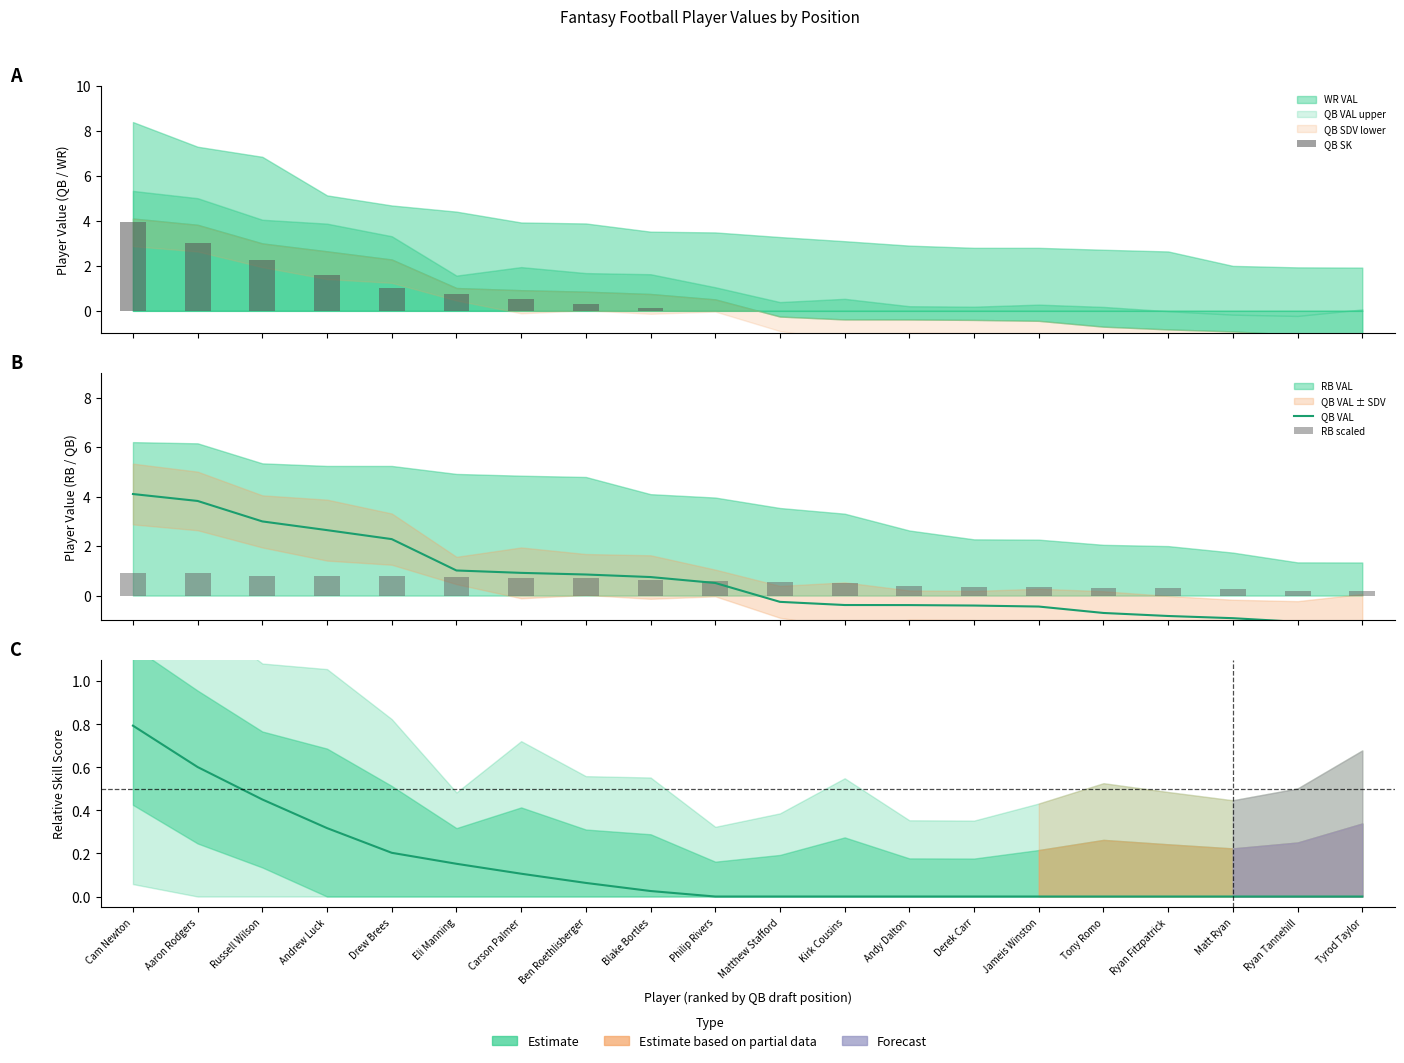

What position from the left is Ben Roethlisberger?

8